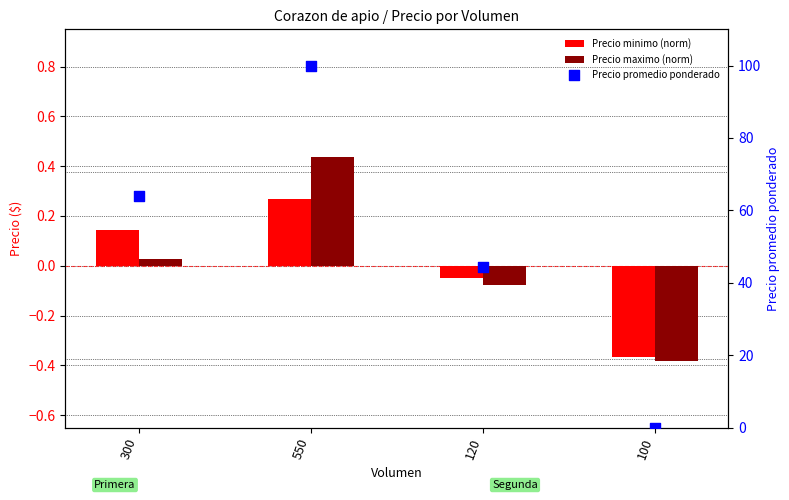

At how many categories does at least one series exceed 49?

2